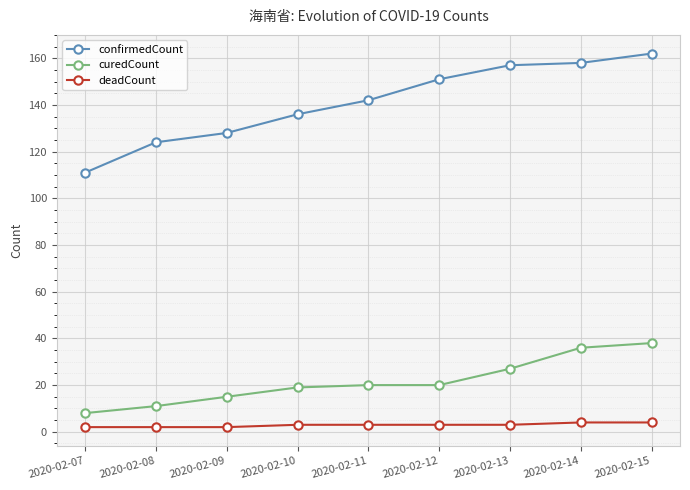

What is the difference between the curedCount values at 2020-02-08 and 2020-02-10?

8